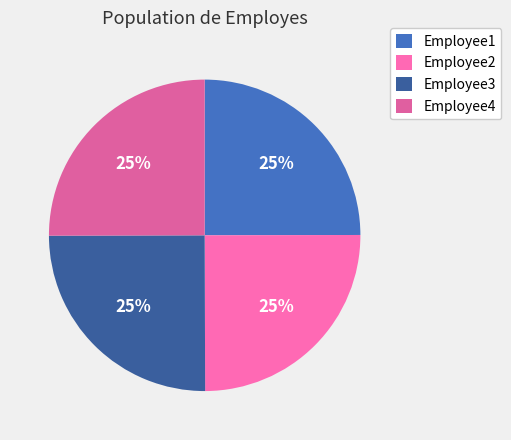

Is the sum of Employee4 and Employee1 greater than half?

No